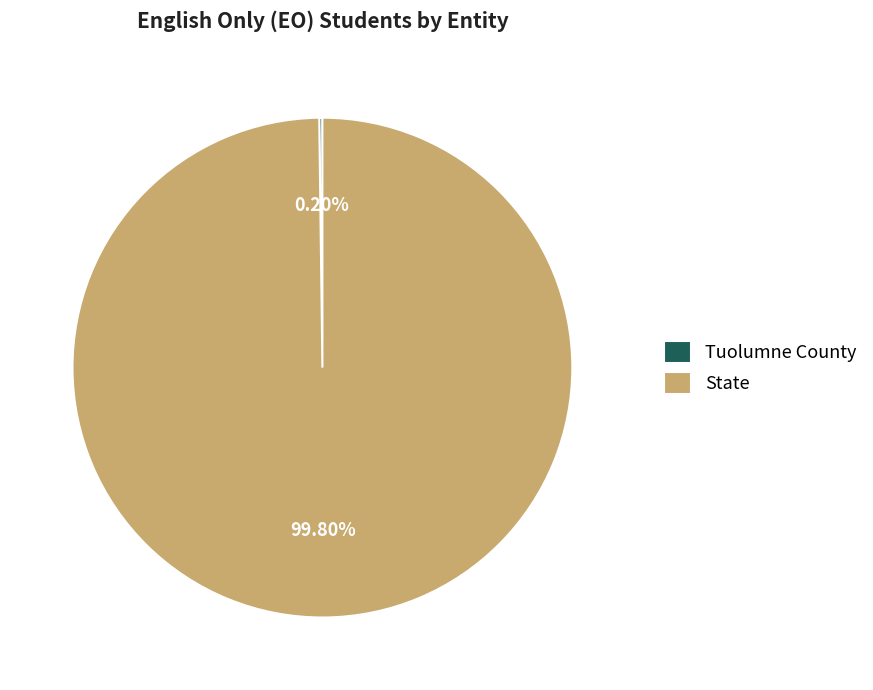

What is the majority slice?

State